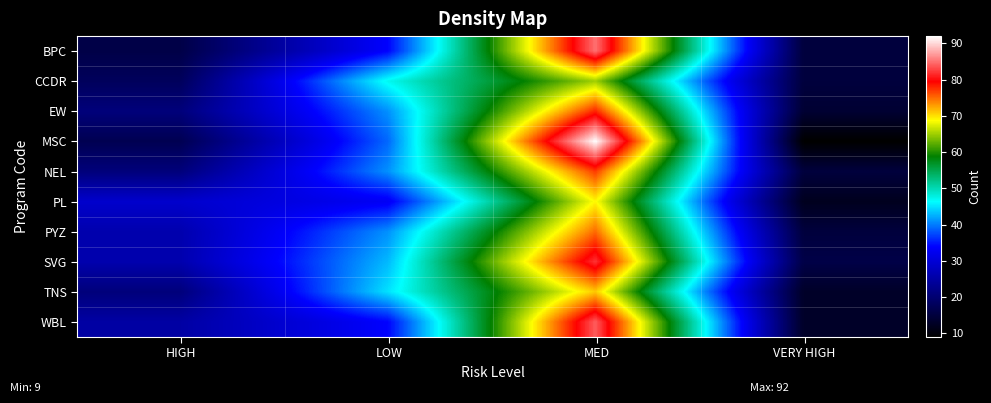

Which label corresponds to the smallest value in the chart?

VERY HIGH